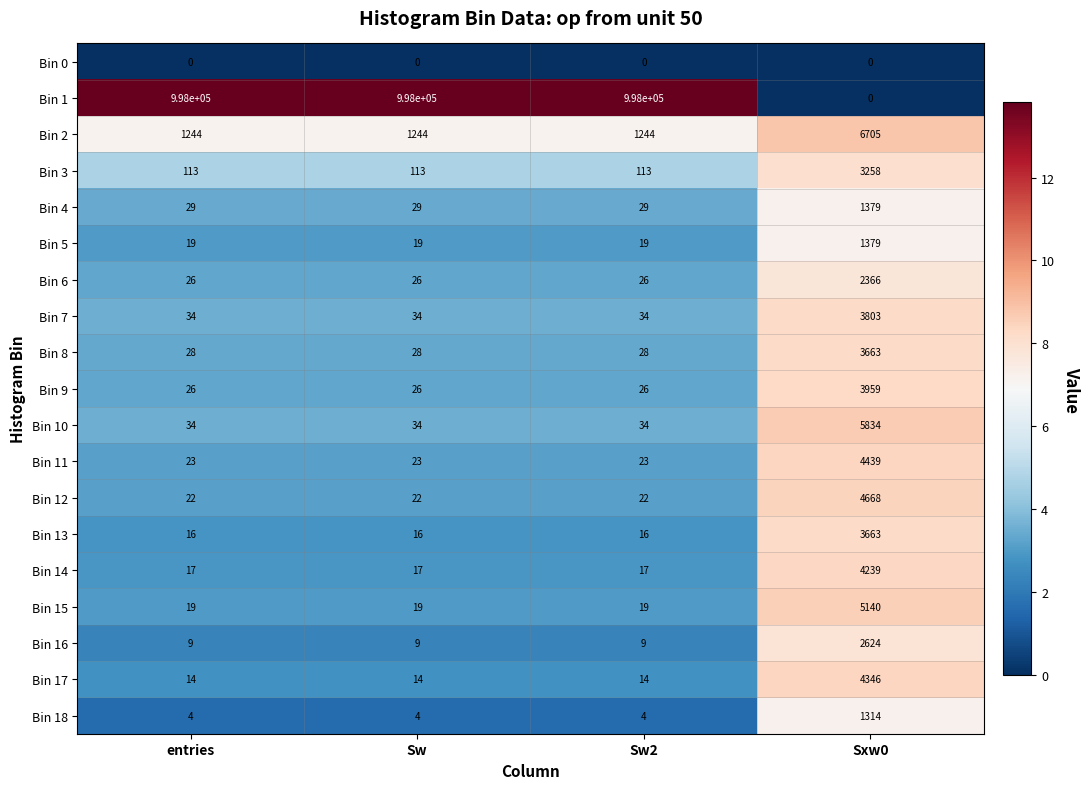

Which series has the largest range (max minus min)?

Bin 1